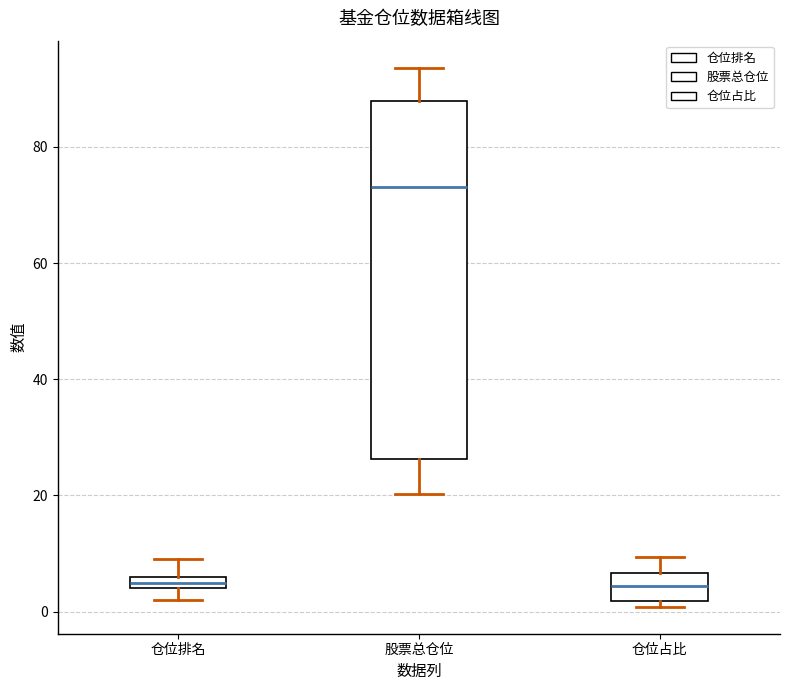

Where does the upper whisker of the box for 仓位占比 end on the y-axis? The values are not printed on the chart, so give them approximately, as read against the axis.

10